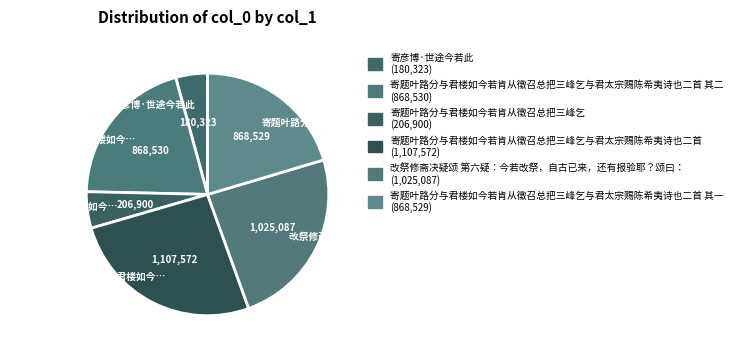

Is there a majority slice in this chart?

No